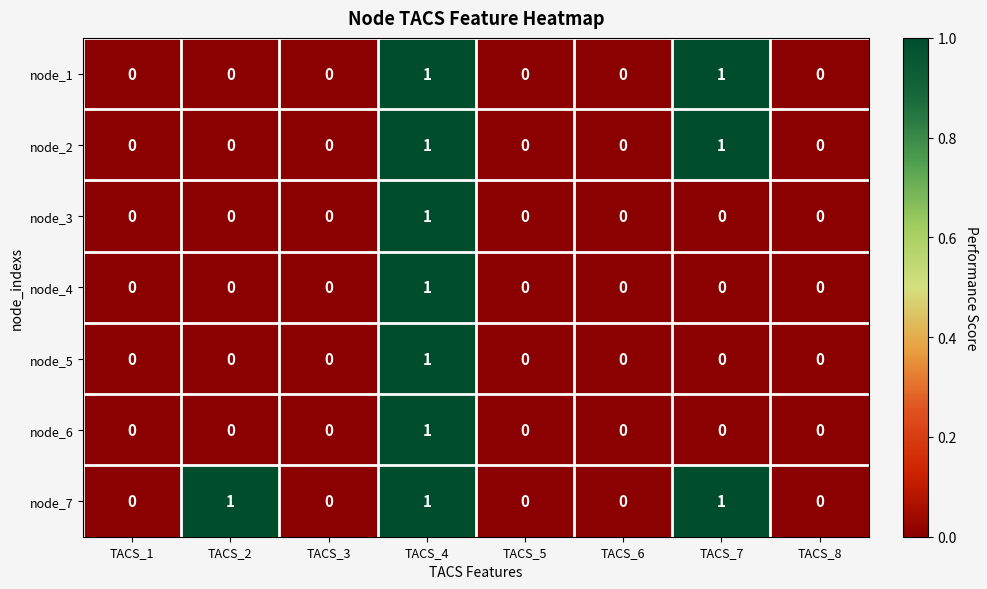

Count the node_2 values in the range 0 to 1.

8